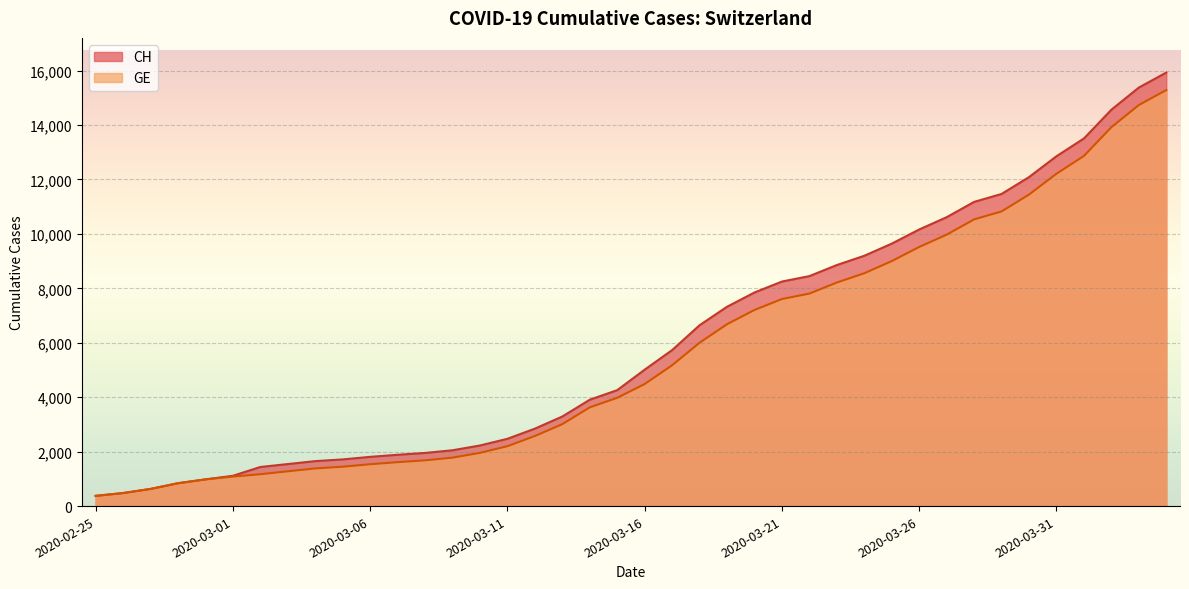

The GE series shows 2356 at 2020-03-06. True or false?

False